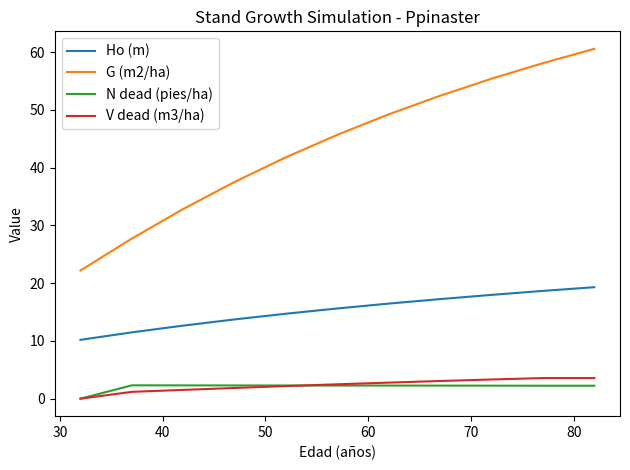

Which series has the widest spread of values?

G (m2/ha)